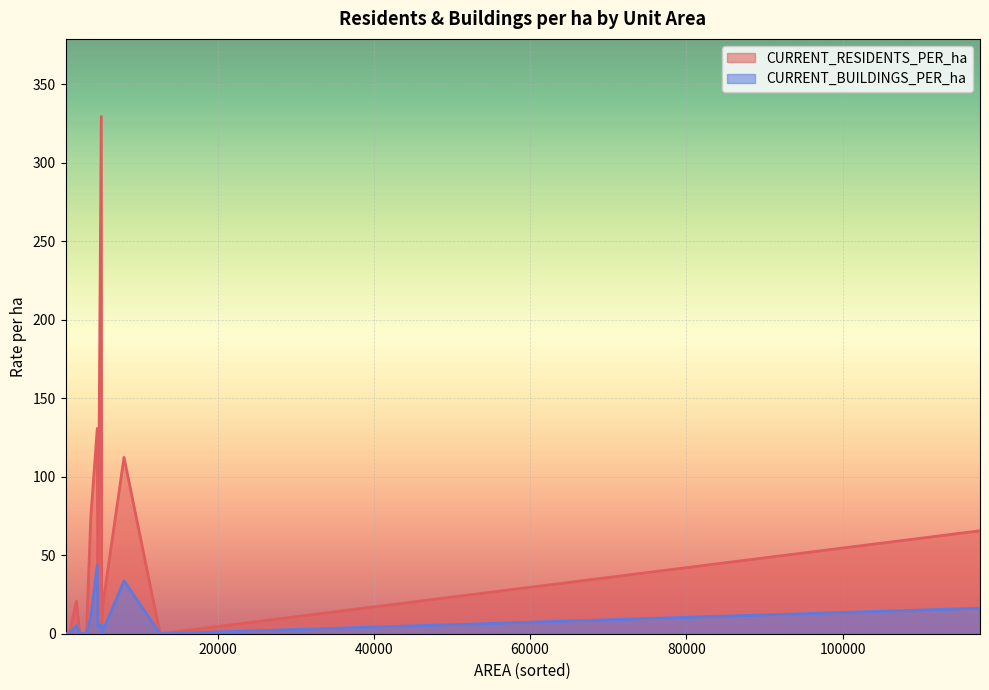

What is the maximum value for CURRENT_BUILDINGS_PER_ha?

43.6